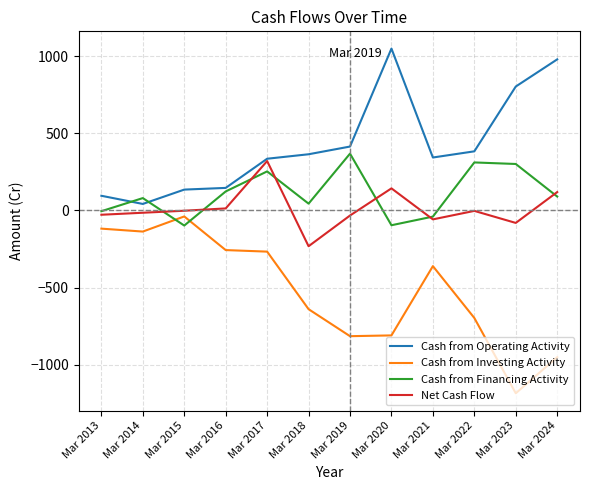

Which series has the largest range (max minus min)?

Cash from Investing Activity